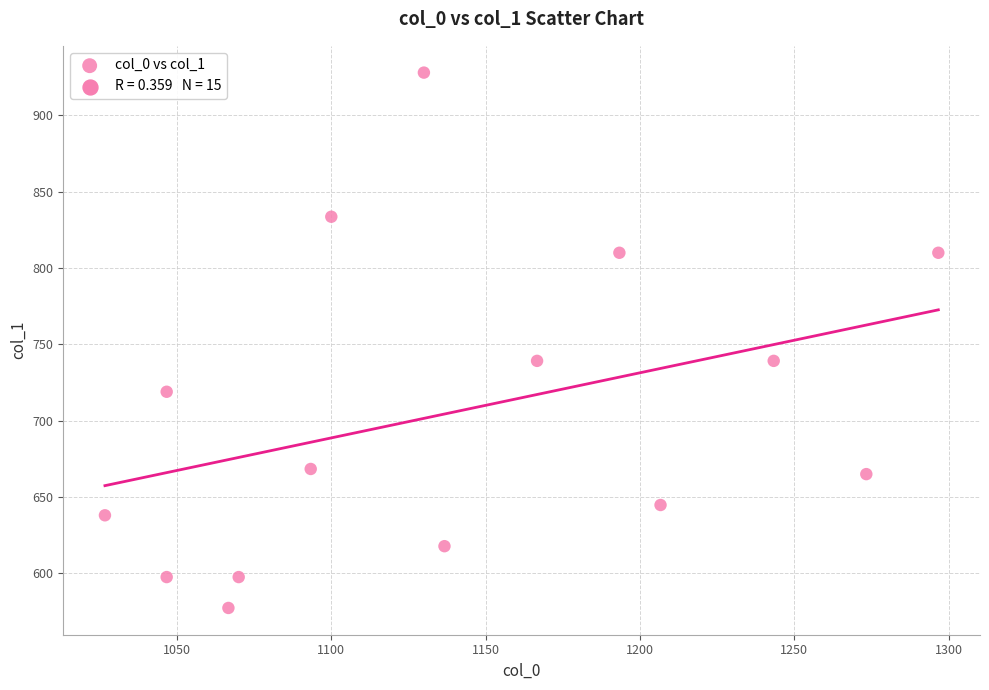

What is the range of X values (max minus min)?

270.0